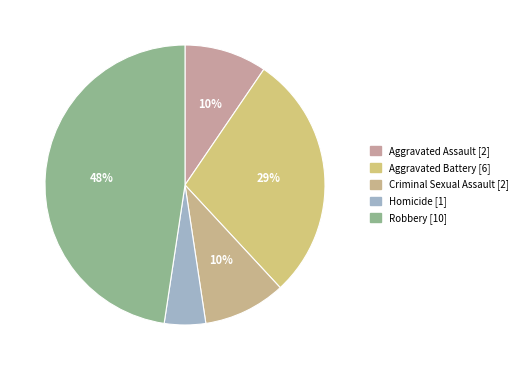

How many slices are in this pie chart?

5